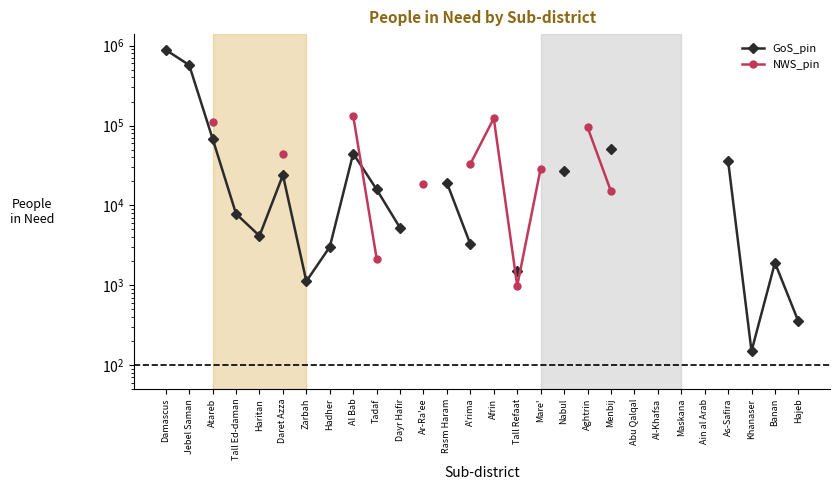

True or false: GoS_pin has a value of 233722.8 at Jebel Saman.

False